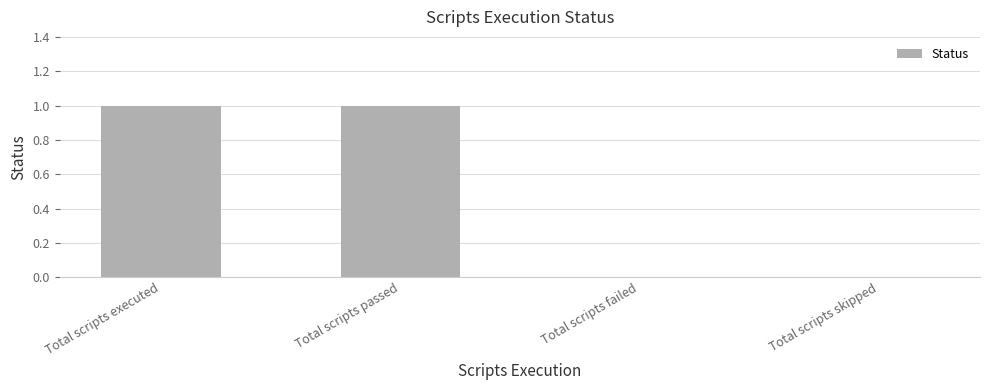

Count the number of data series in this chart.

1